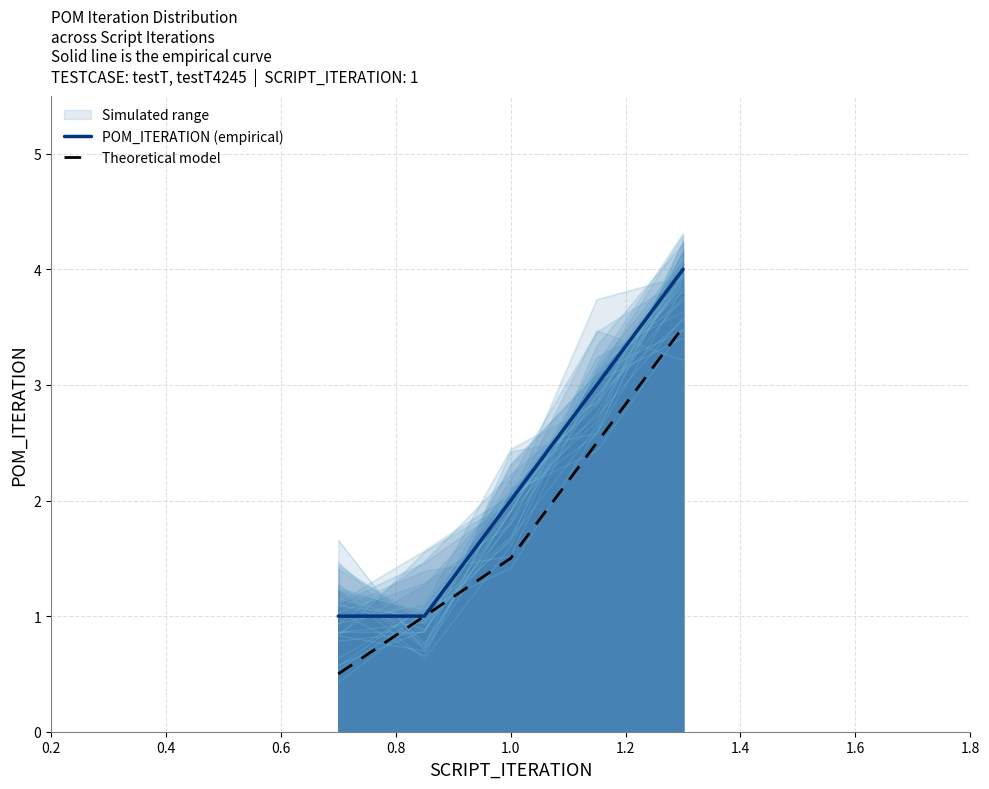

How many data points does each series have?

5